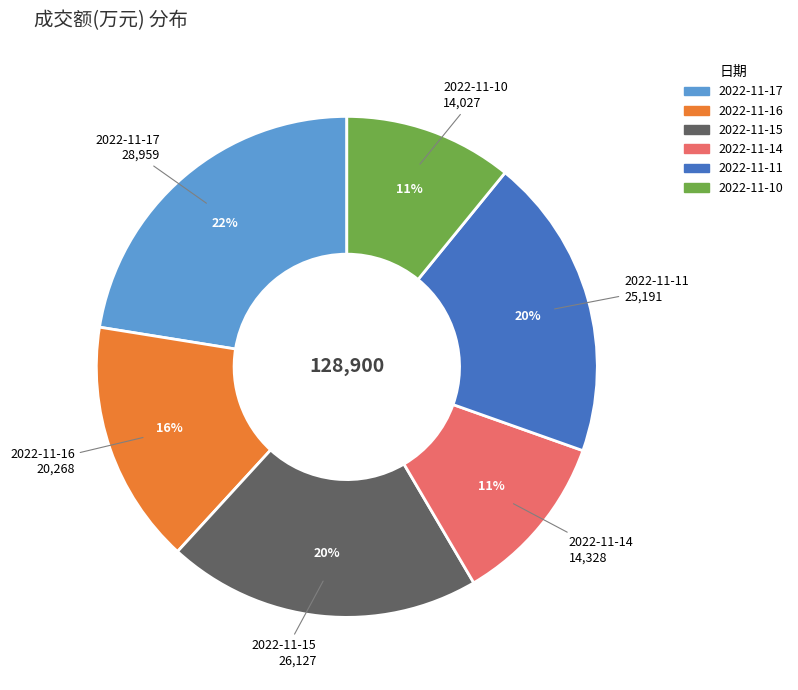

Combined, do 2022-11-11 and 2022-11-14 account for over 50%?

No